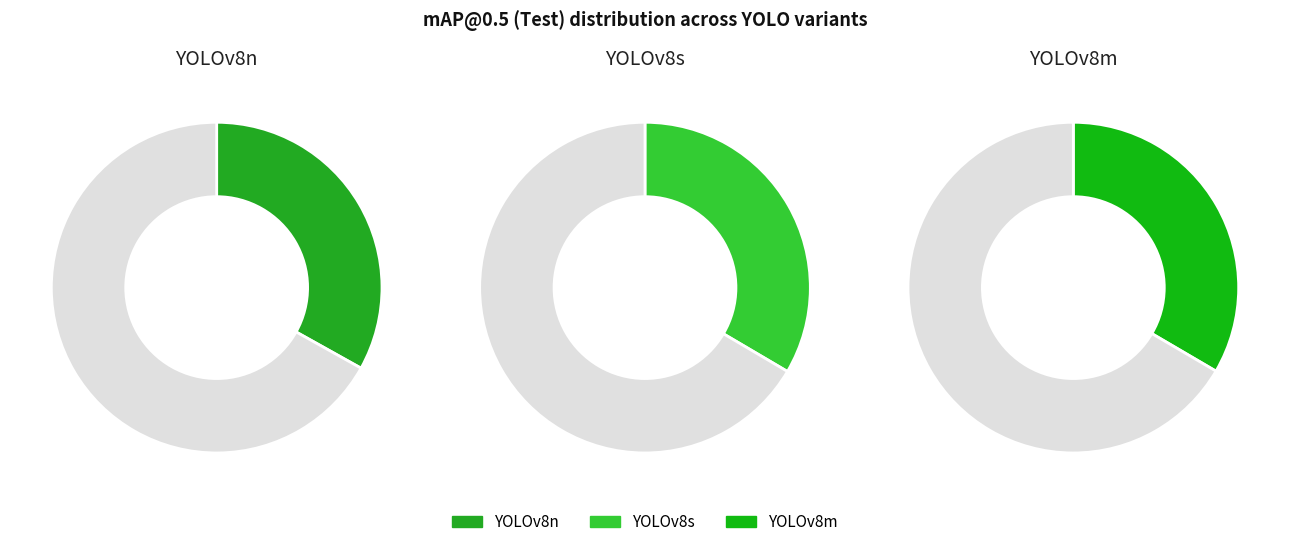

Rank the categories by value from lowest to highest.

YOLOv8n, YOLOv8m, YOLOv8s